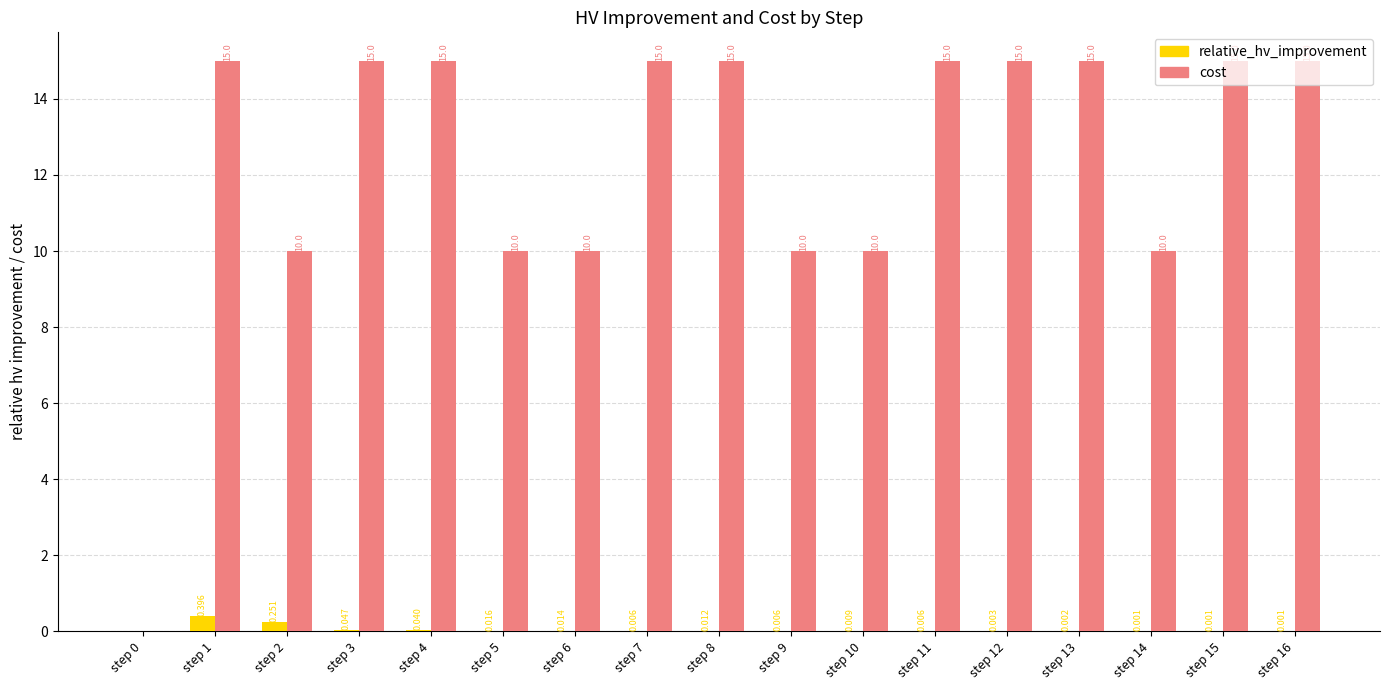

What value does the cost series have at step 16?

15.0